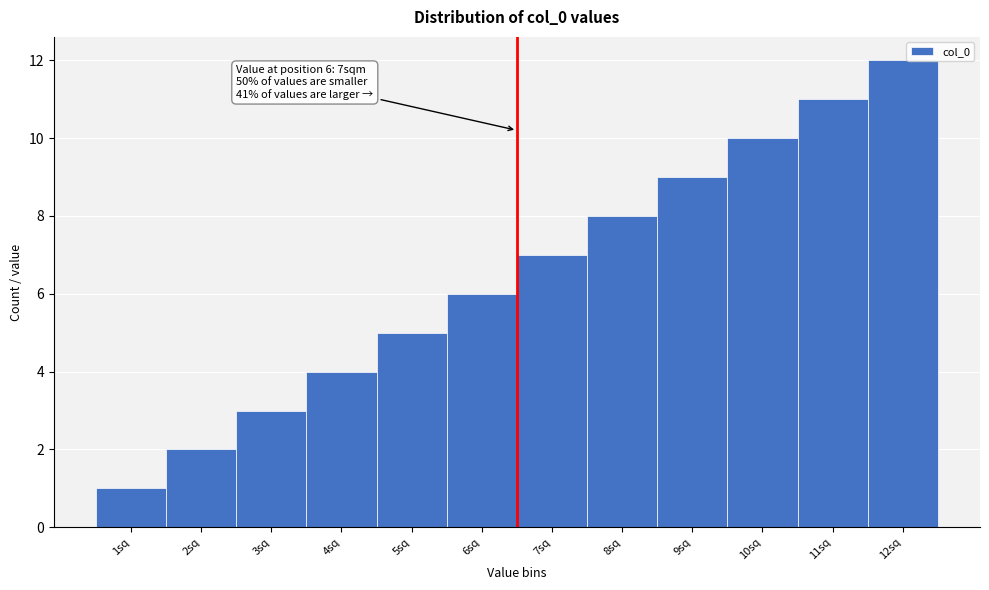

What is the sum of all values?

78